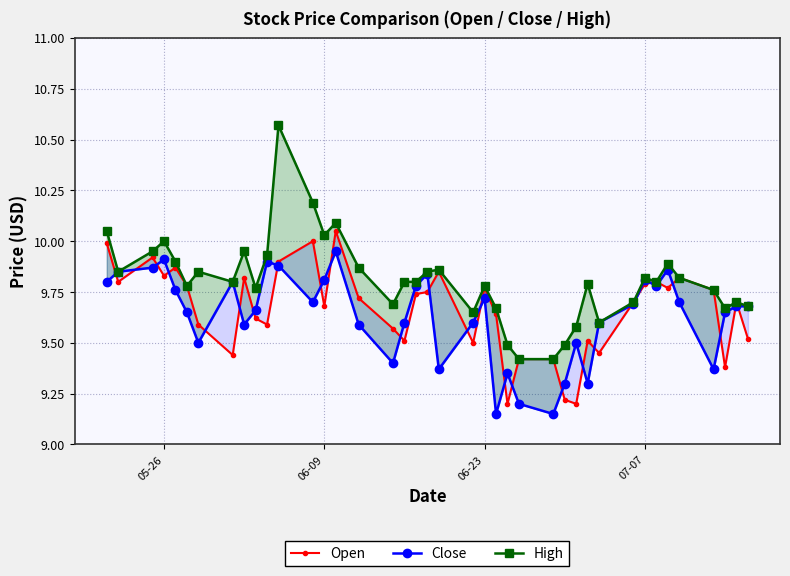

The value of High at 19 is 14.9. True or false?

False